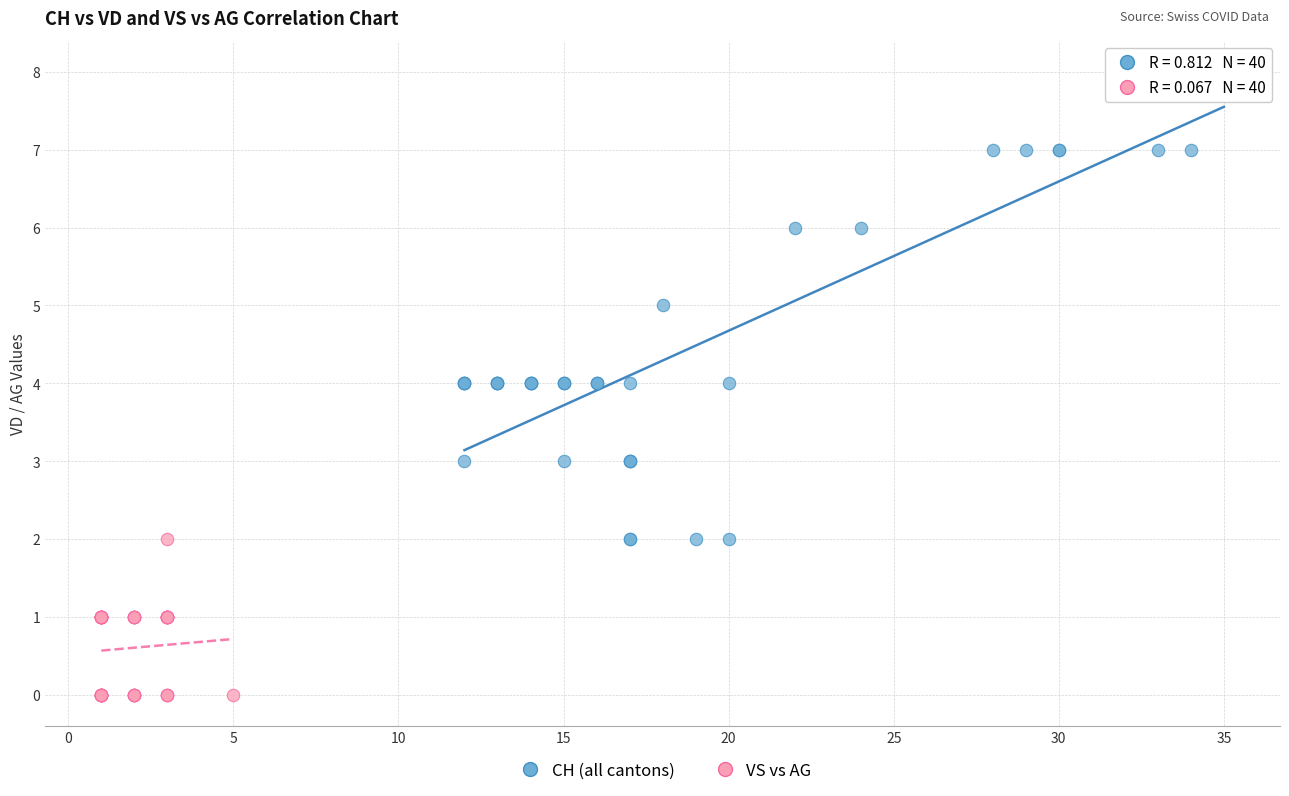

Which series reaches the minimum Y coordinate?

VS vs AG